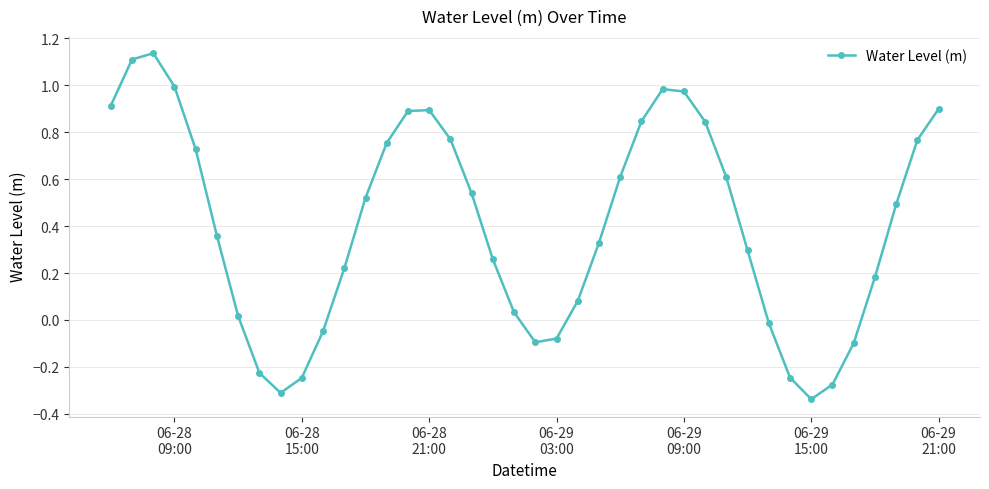

True or false: the data has more than 0 interior local peaks.

True